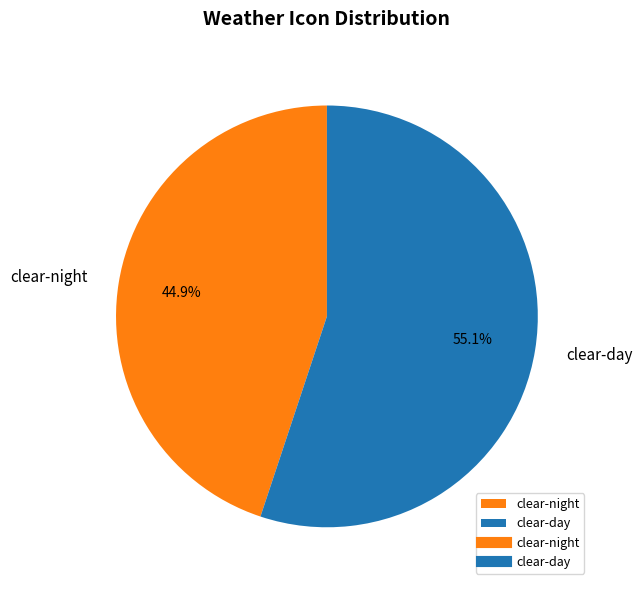

Is there a majority slice in this chart?

Yes